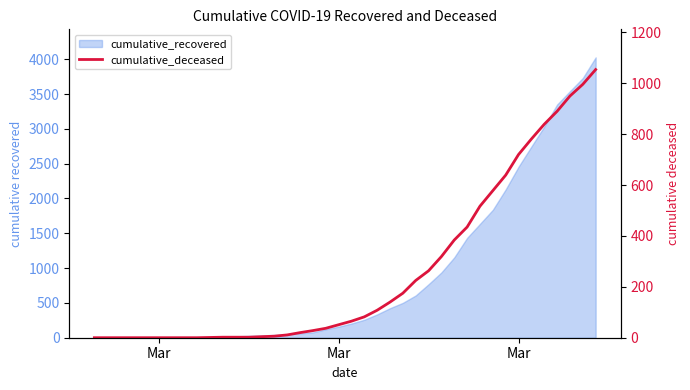

True or false: there are more than 0 points higher than both neighbors.

False